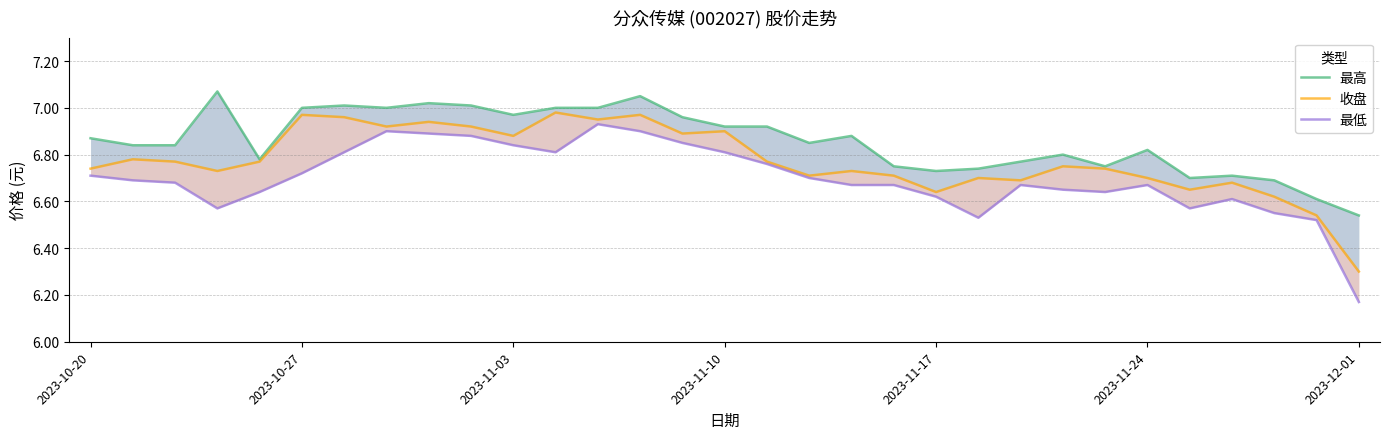

How many interior local peaks does the 最低 series have?

5